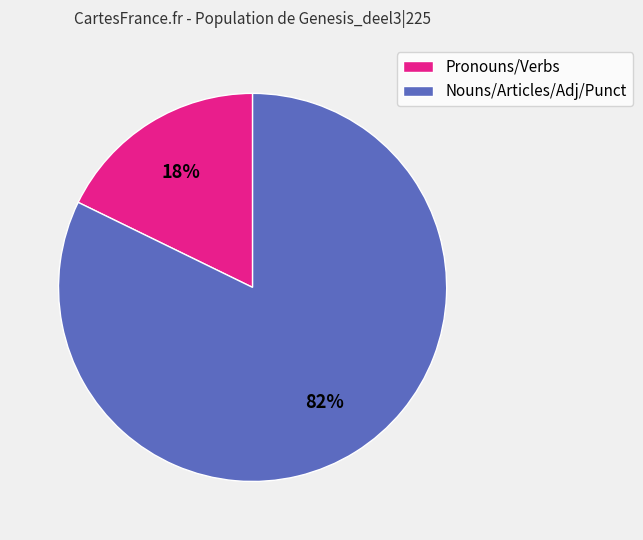

Count the number of slices in the pie.

2